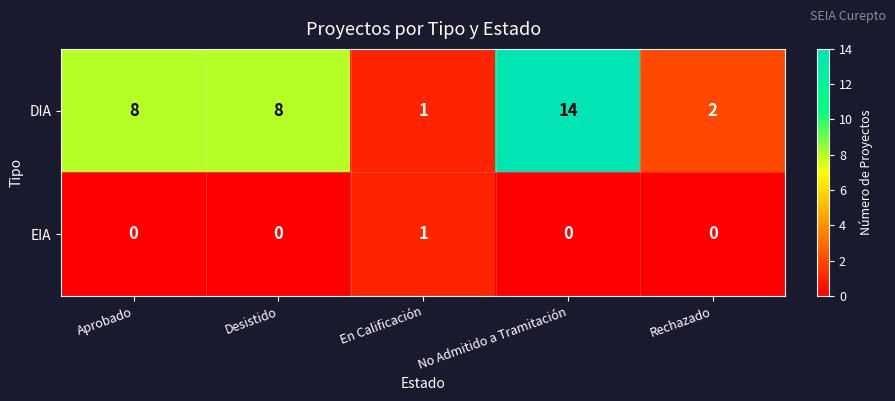

Which series has the widest spread of values?

DIA